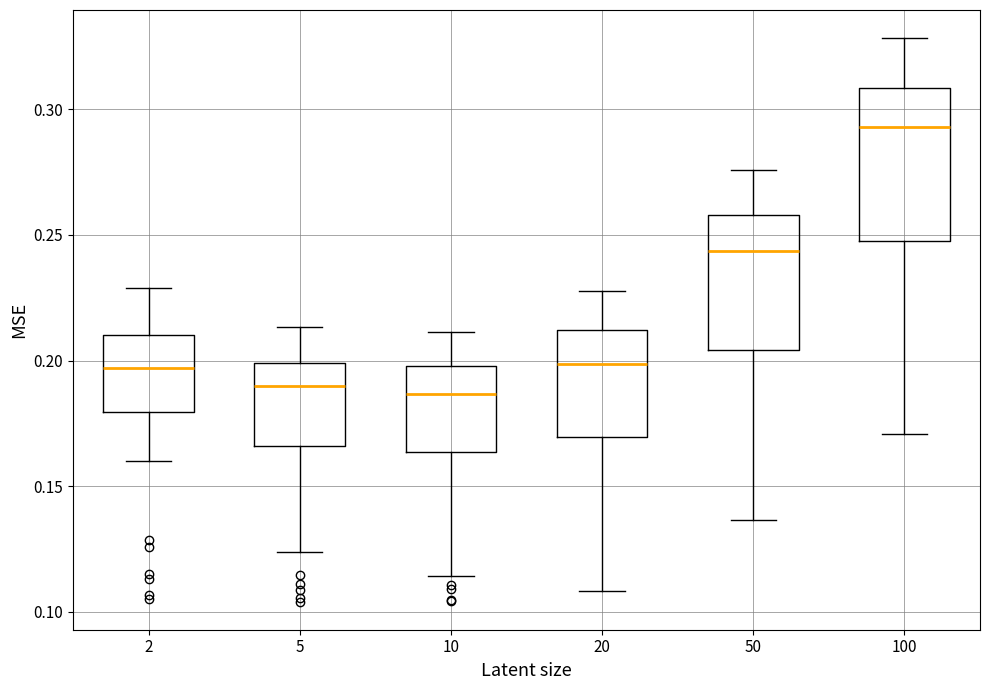

Reading left to right, transcribe this box plot: for each box, give where its median line is, the range the box spans, and where its two whiskers end, as read against the y-axis. The values are not printed on the chart, so give them approximately, as read against the axis.

2: median 0.195, box 0.180 to 0.210, whiskers 0.160 to 0.230
5: median 0.190, box 0.165 to 0.200, whiskers 0.125 to 0.215
10: median 0.185, box 0.165 to 0.200, whiskers 0.115 to 0.210
20: median 0.200, box 0.170 to 0.210, whiskers 0.110 to 0.230
50: median 0.245, box 0.205 to 0.260, whiskers 0.135 to 0.275
100: median 0.295, box 0.250 to 0.310, whiskers 0.170 to 0.330